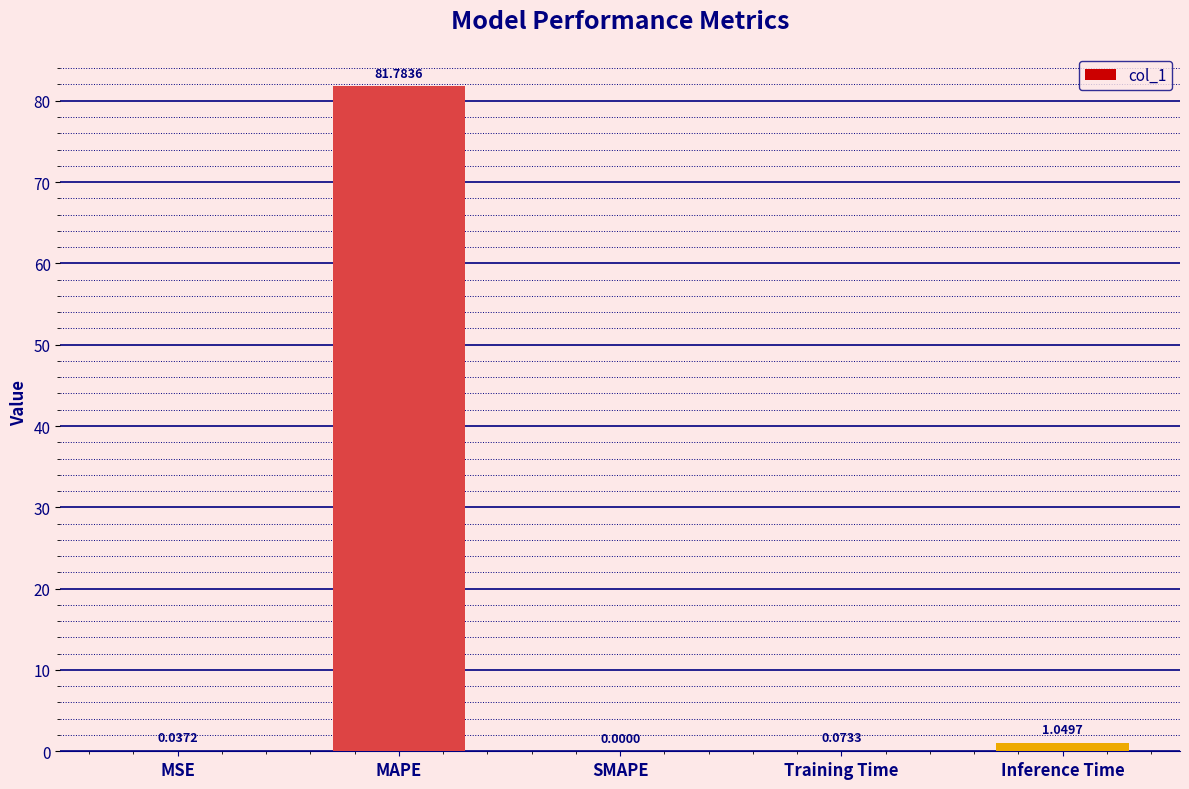

What is the change in value from MAPE to Inference Time?

-80.7